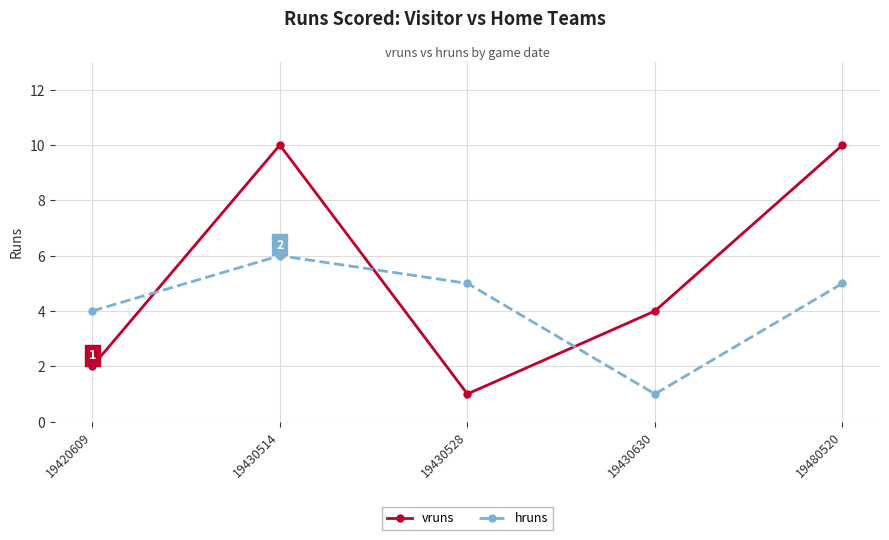

What is the sum of the hruns values at 19430630 and 19430514?

7